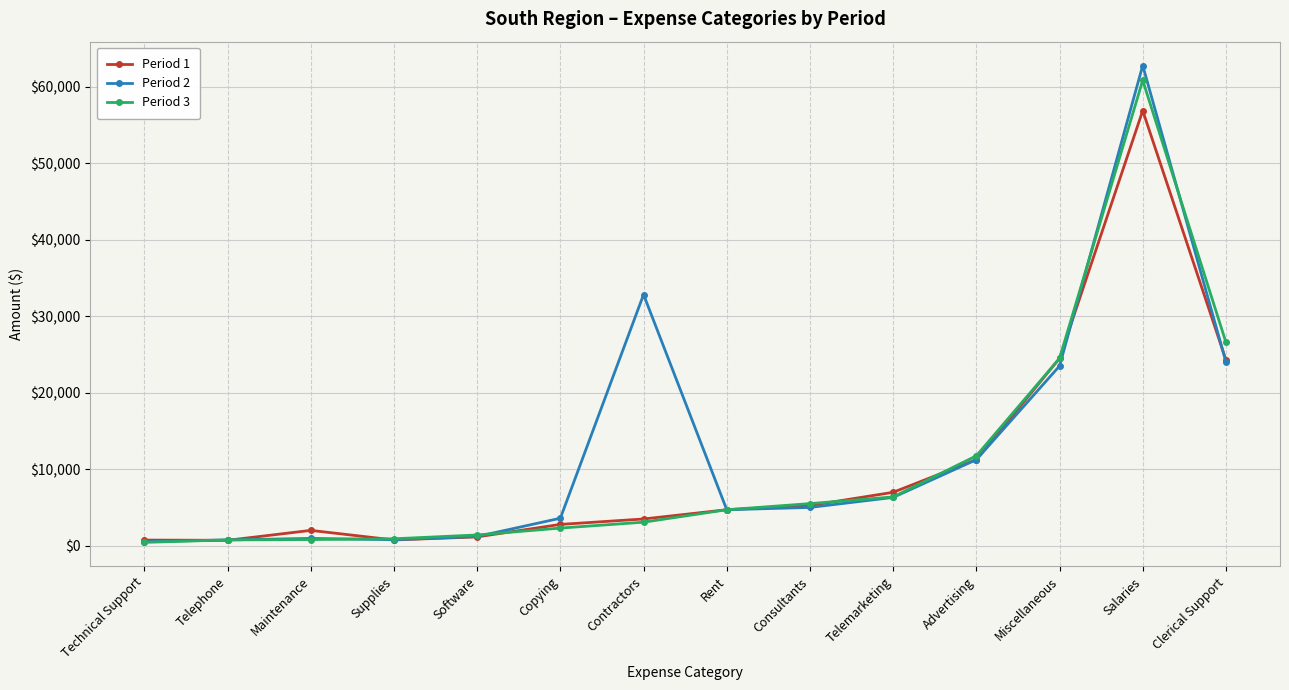

Does the chart display data point markers on the line(s)?

Yes